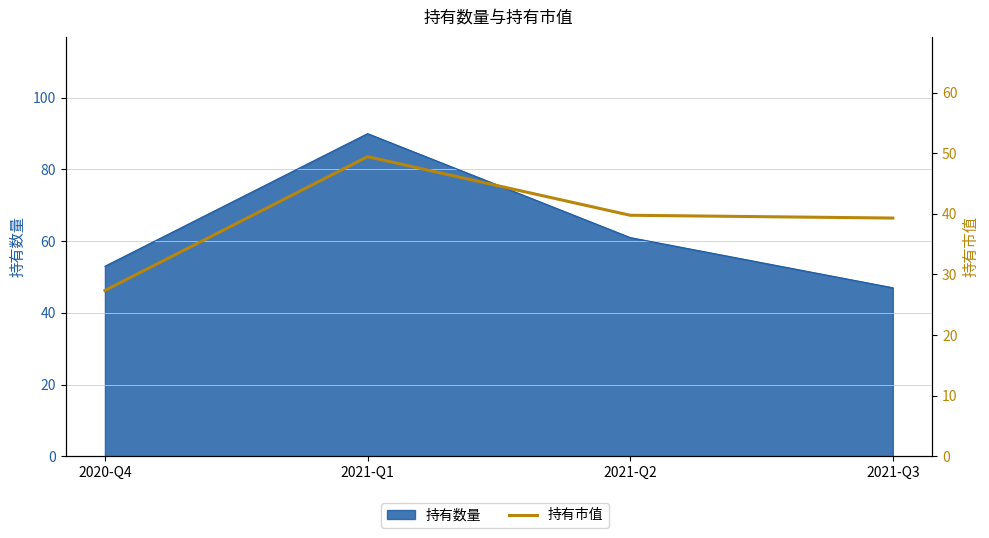

How many lines are shown in the chart?

1